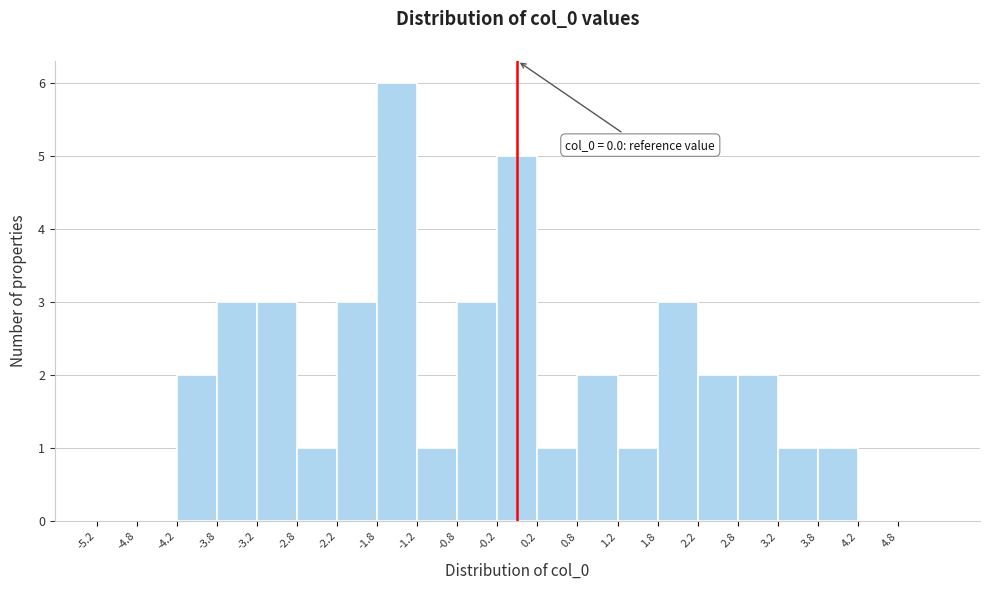

Over which range of the x-axis is the bar tallest?

-1.75 to -1.25